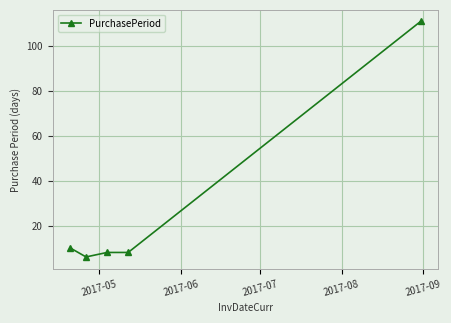

What is the smallest value displayed?

6